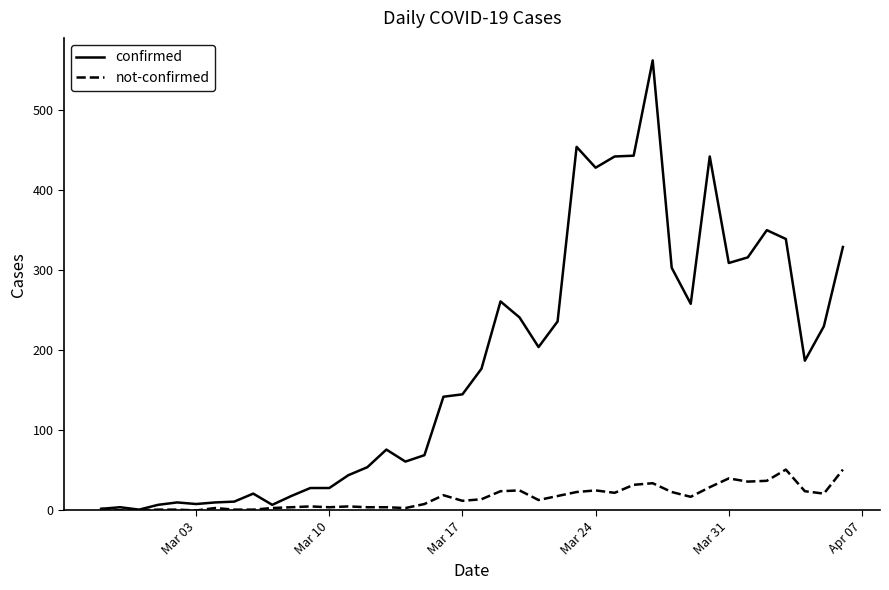

Rank the series by their average value, from highest to lowest.

confirmed, not-confirmed